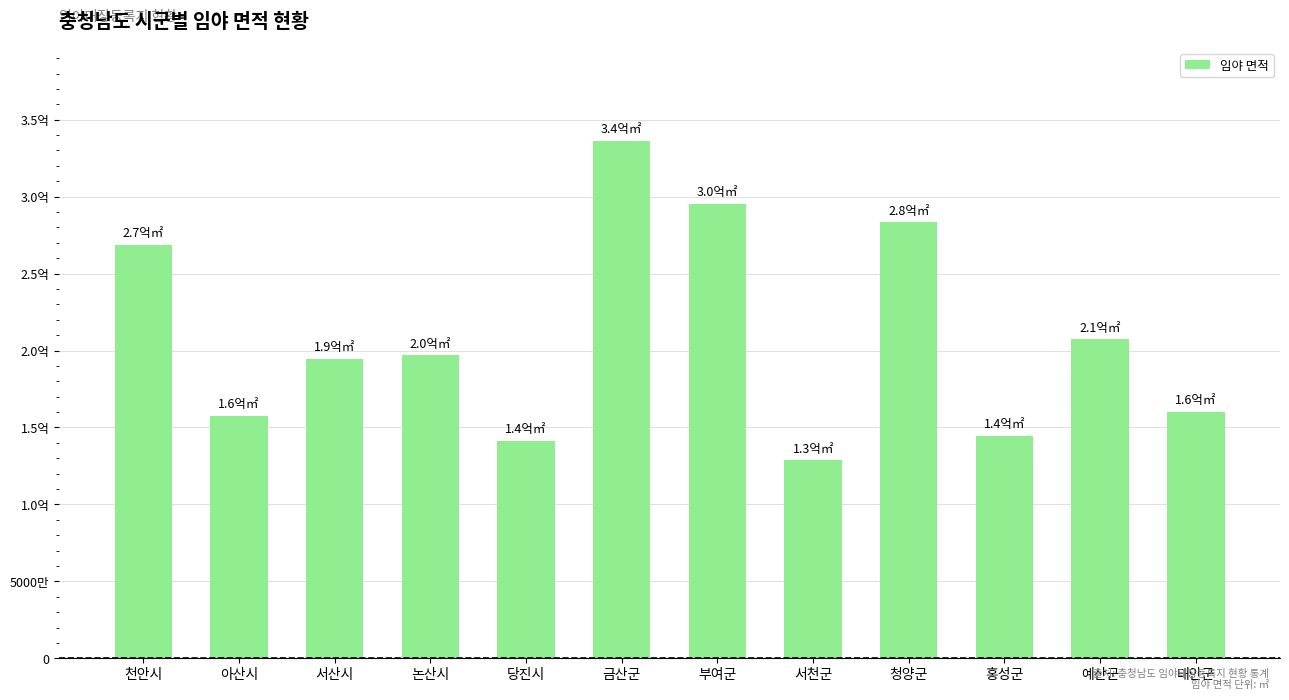

Reading left to right, what are all the values shown in this chart?

천안시=268861108	아산시=157626419	서산시=194379969	논산시=196777316	당진시=141429212	금산군=336101713	부여군=295381043	서천군=128530531	청양군=283315404	홍성군=144534644	예산군=207203681	태안군=160054659